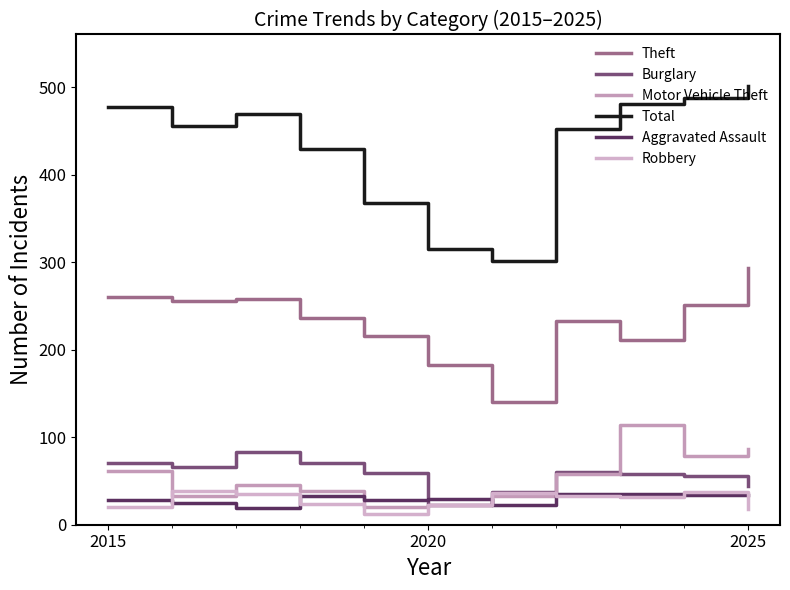

Reading left to right, transcribe all the data shown in this chart.

Theft: 260	256	258	236	216	182	140	233	211	251	293
Burglary: 70	66	83	71	59	23	37	60	58	56	44
Motor Vehicle Theft: 61	33	45	38	20	22	33	58	114	79	86
Total: 477	456	469	429	368	315	301	452	481	487	501
Aggravated Assault: 28	25	19	33	28	29	23	35	35	34	34
Robbery: 20	38	35	24	12	23	36	33	32	37	18